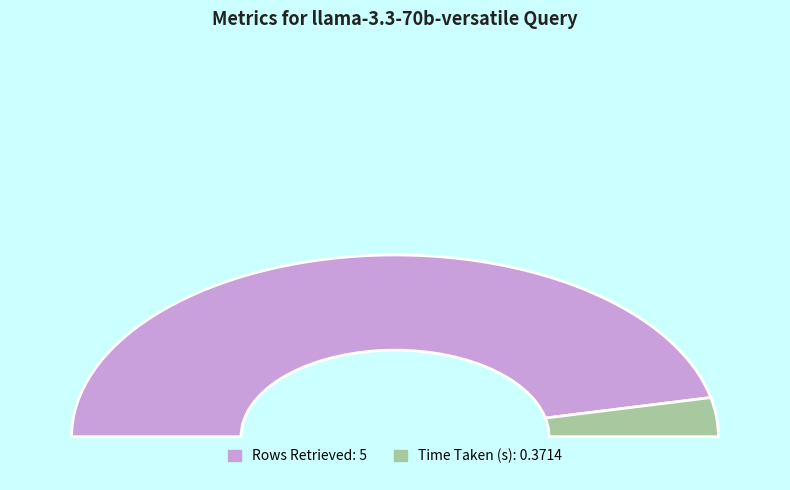

To the nearest percent, what percentage of the pie is Time Taken (s)?

7%